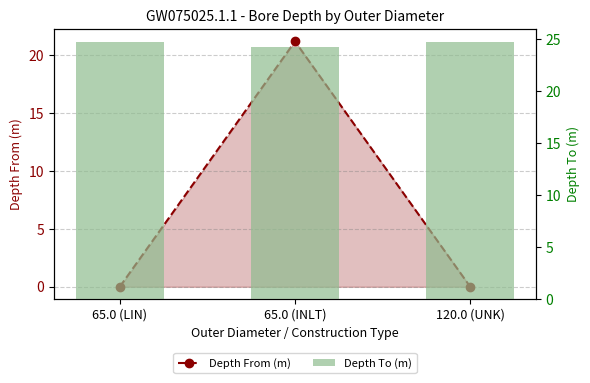

The Depth From (m) series shows 0.0 at 120.0 (UNK). True or false?

True